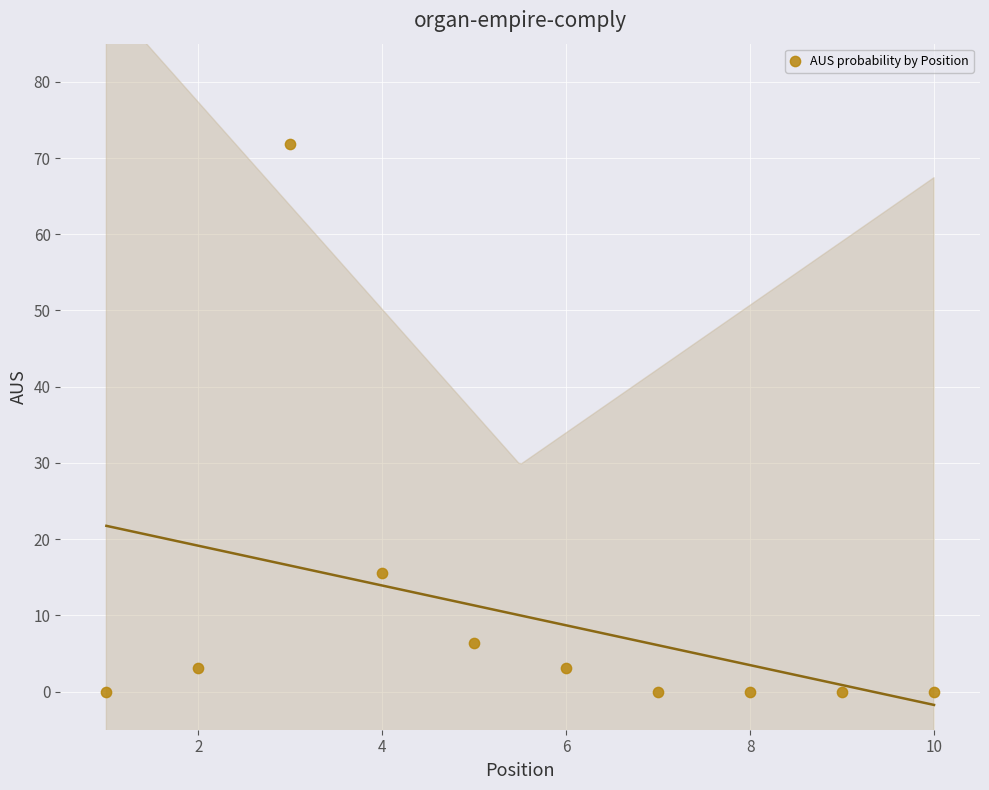

What Y value in the scatter plot is closest to 35?

15.5